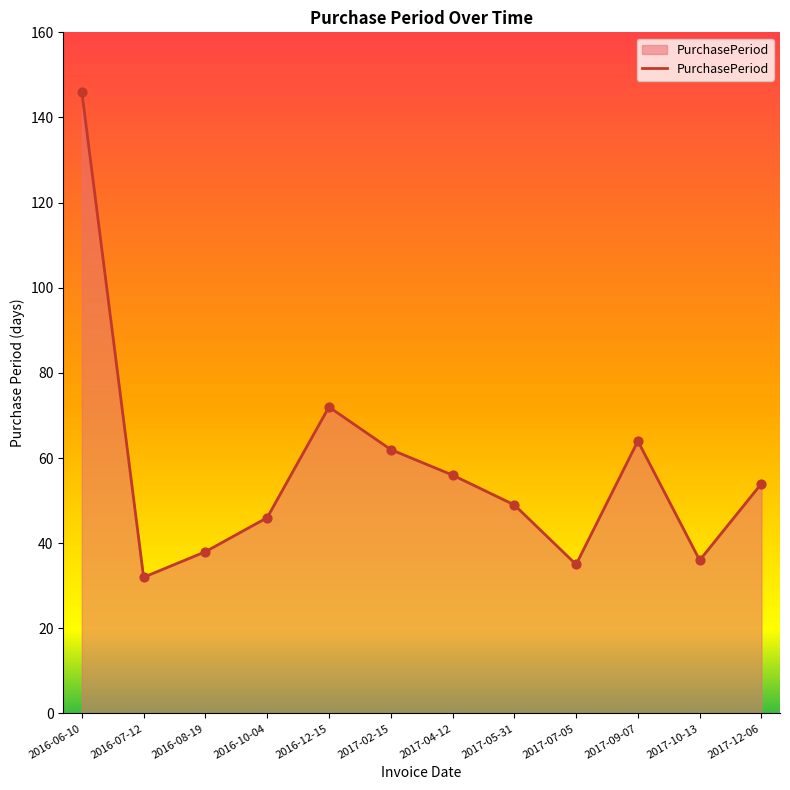

What is the change in value from 2017-07-05 to 2017-09-07?

+29